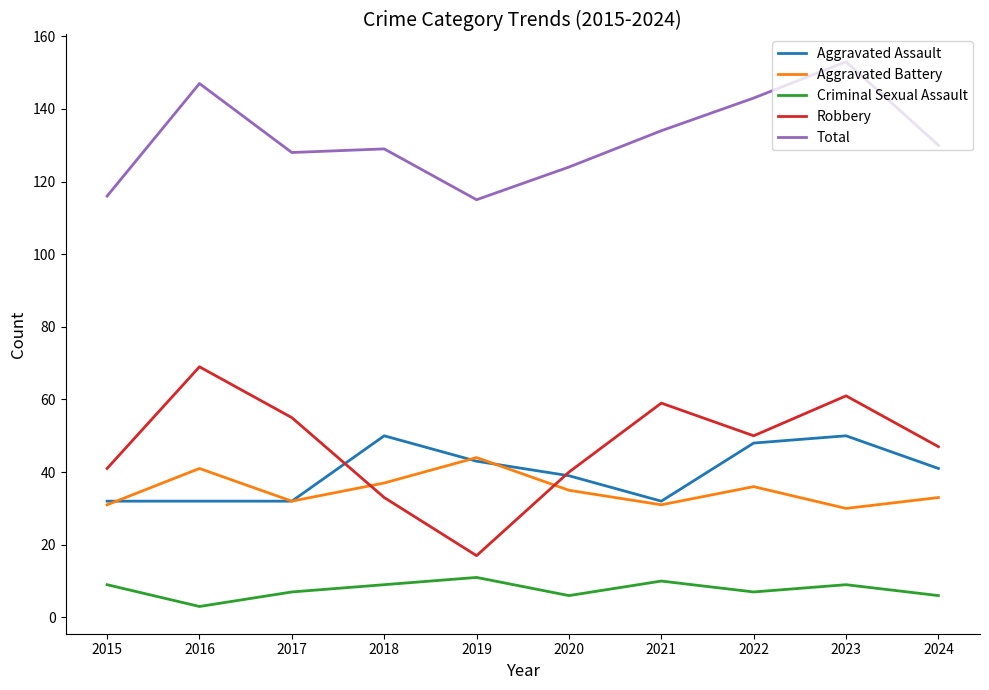

Which series has the largest range (max minus min)?

Robbery